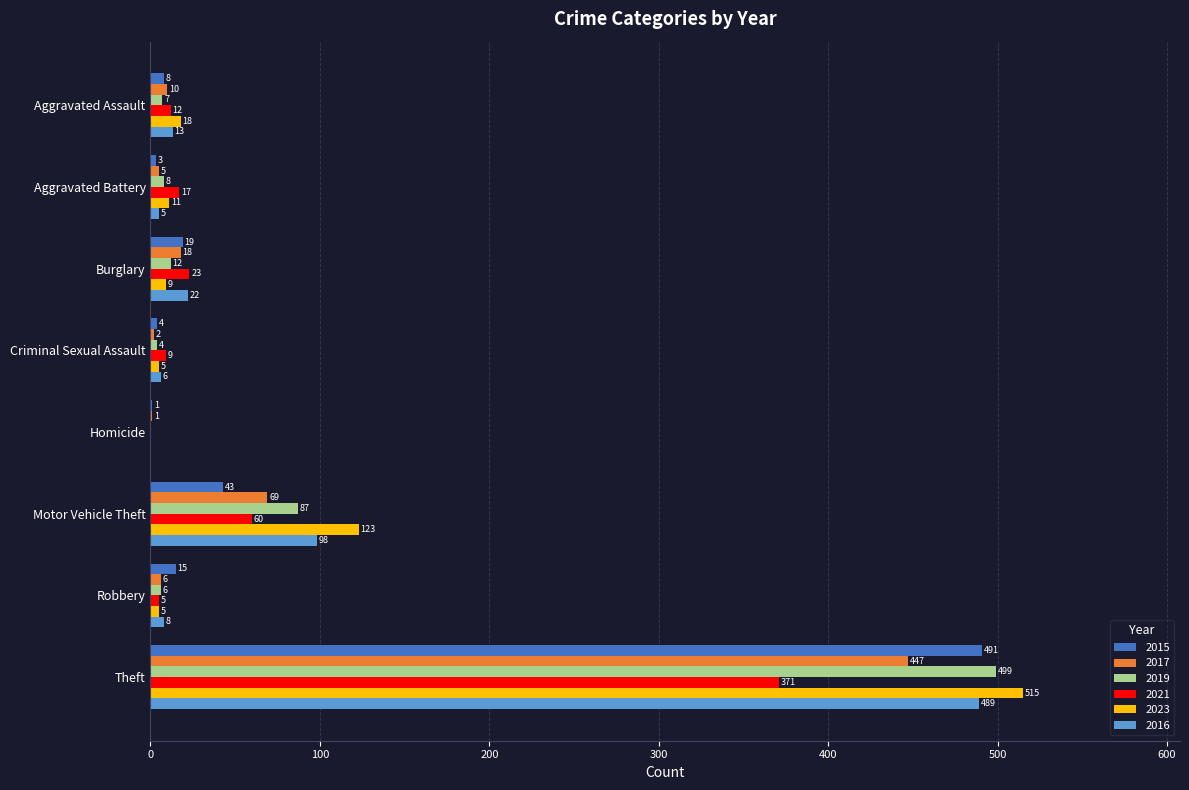

Which series changed the most between Homicide and Motor Vehicle Theft?

2023